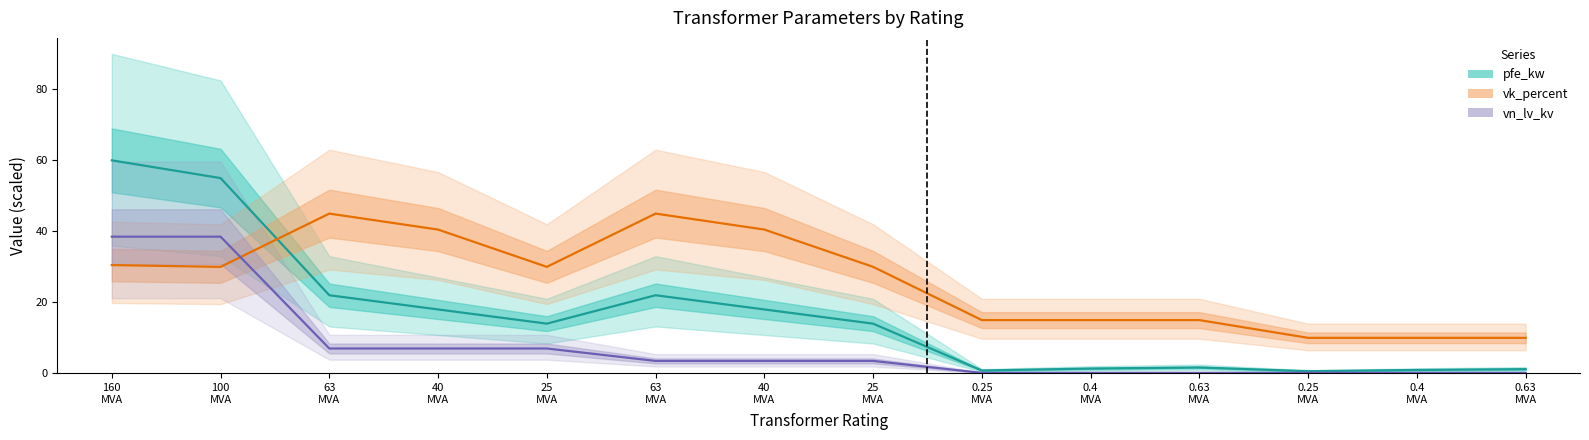

The value of vn_lv_kv at 63
MVA is 2.2. True or false?

False